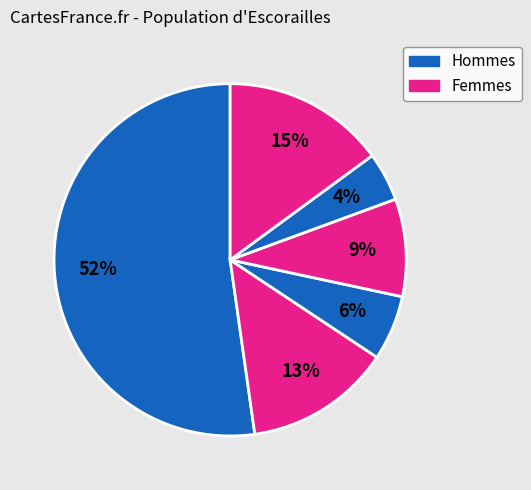

How many segments does this pie chart have?

6